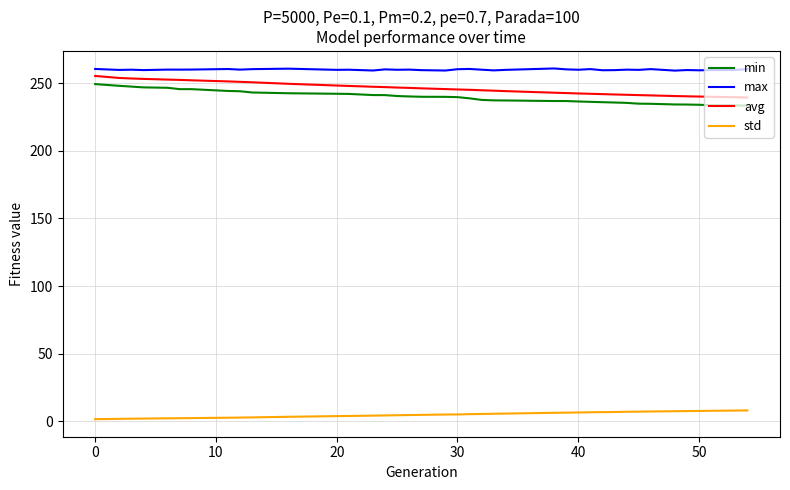

What is the maximum value for avg?

255.3